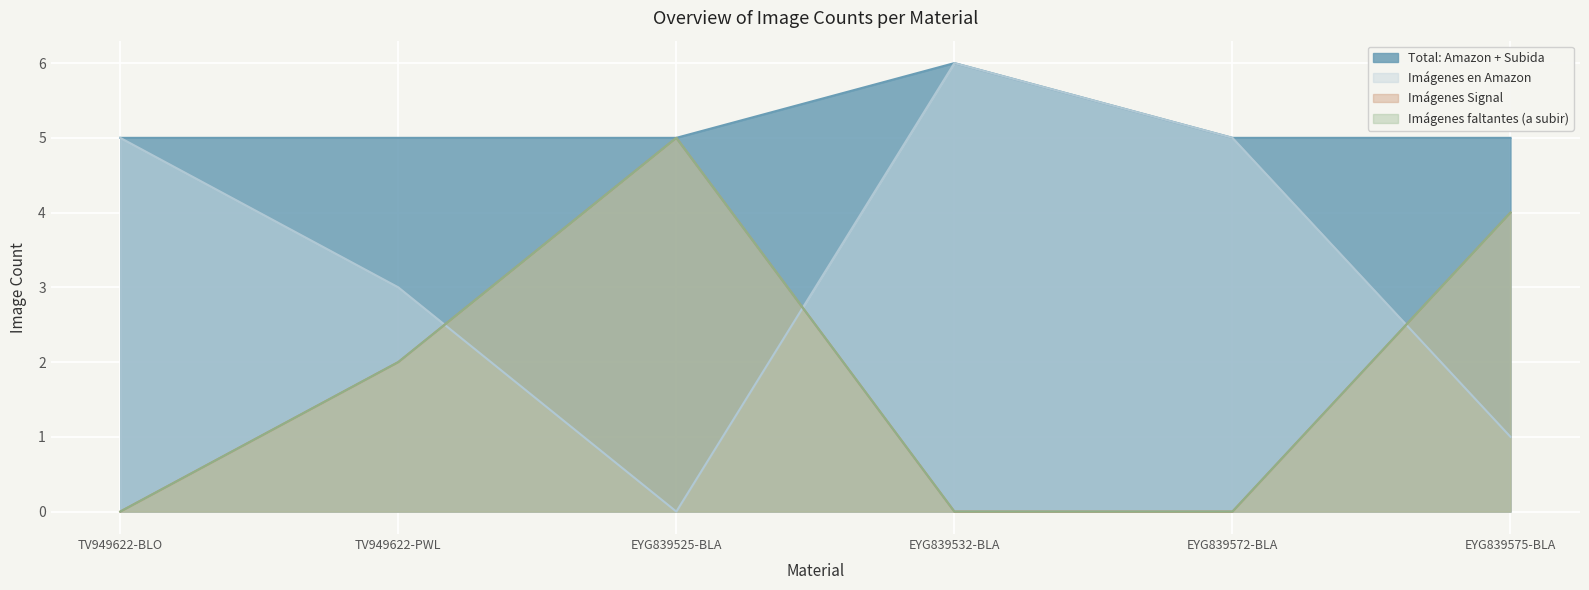

True or false: Imágenes faltantes (a subir) has more than 2 points higher than both neighbors.

False